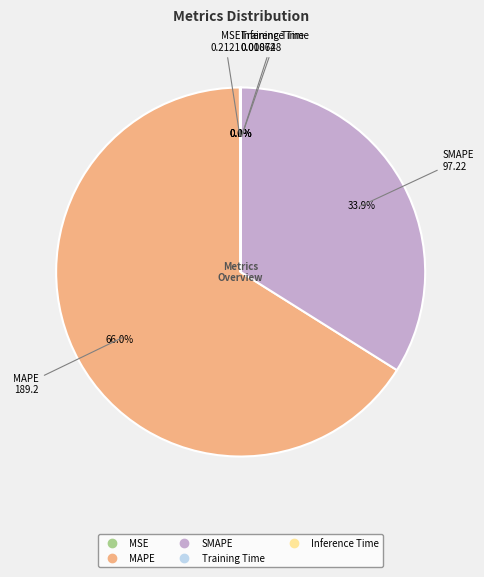

What portion of the pie excludes MAPE?

34.0%